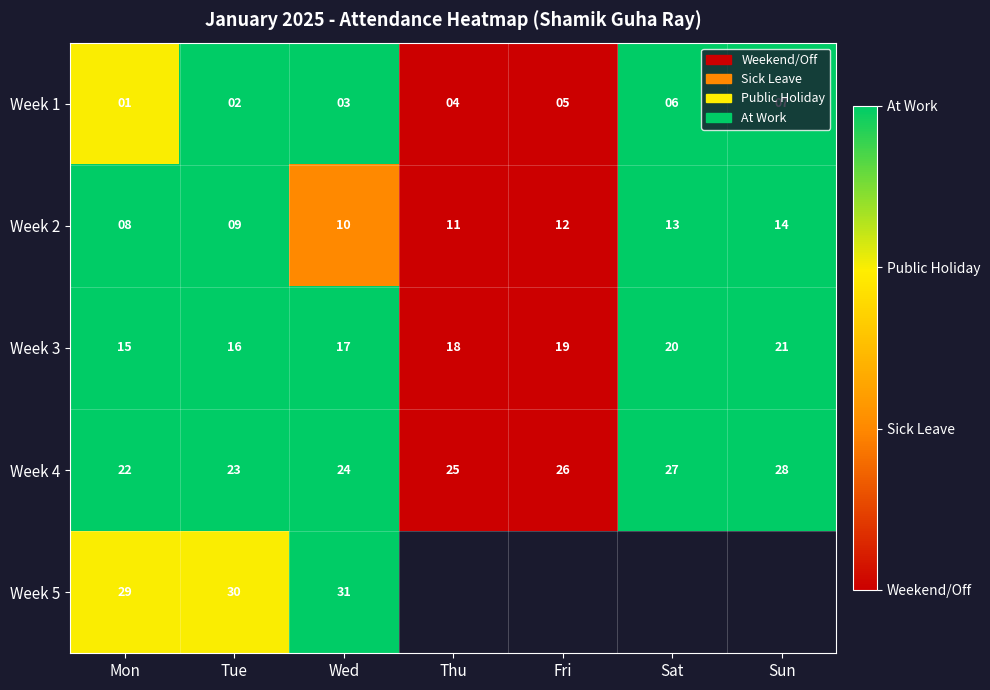

How many categories are shown in the chart?

7